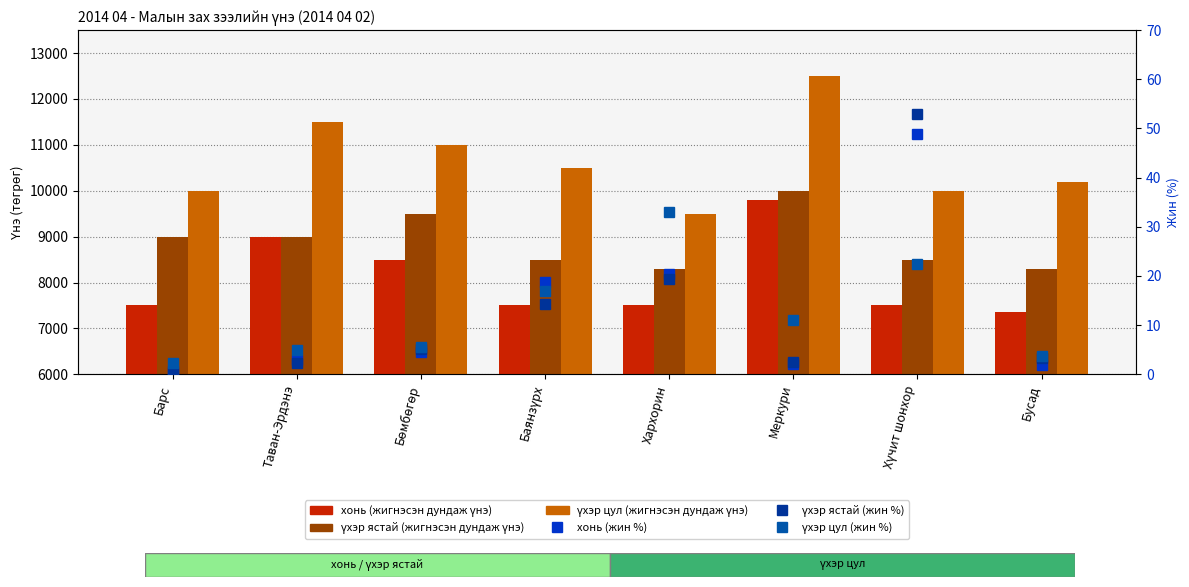

At Барс, list the series in order from largest to smallest.

үхэр цул (жигнэсэн дундаж үнэ), үхэр ястай (жигнэсэн дундаж үнэ), хонь (жигнэсэн дундаж үнэ), үхэр цул (жин %), хонь (жин %), үхэр ястай (жин %)